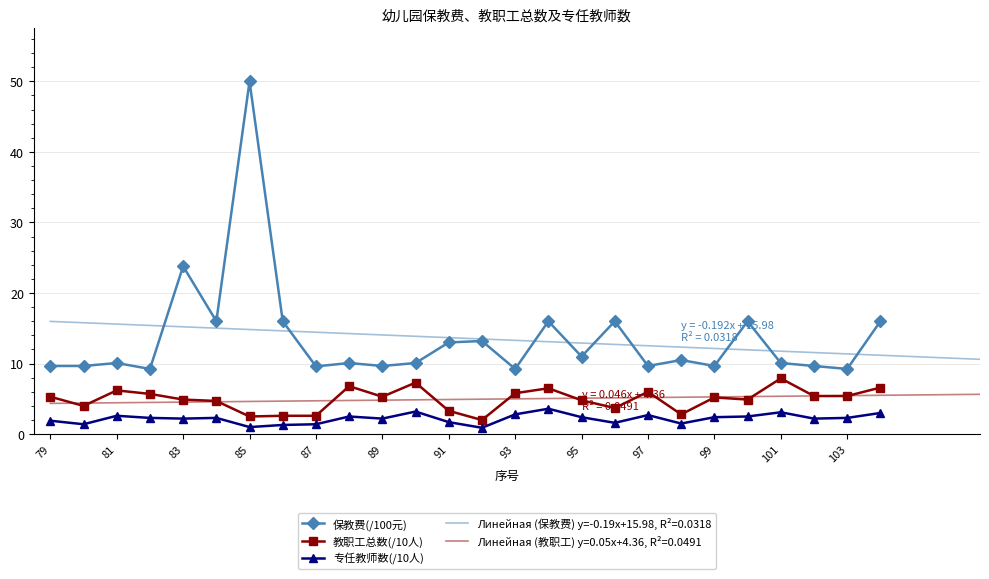

How many lines are shown in the chart?

3